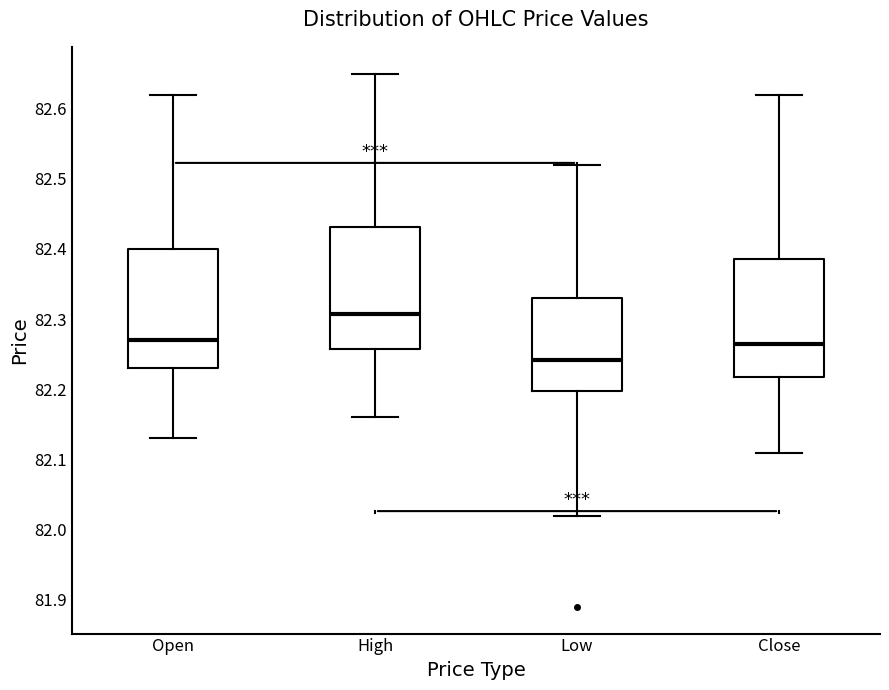

Where does the lower whisker of the box for Close end on the y-axis? The values are not printed on the chart, so give them approximately, as read against the axis.

82.11